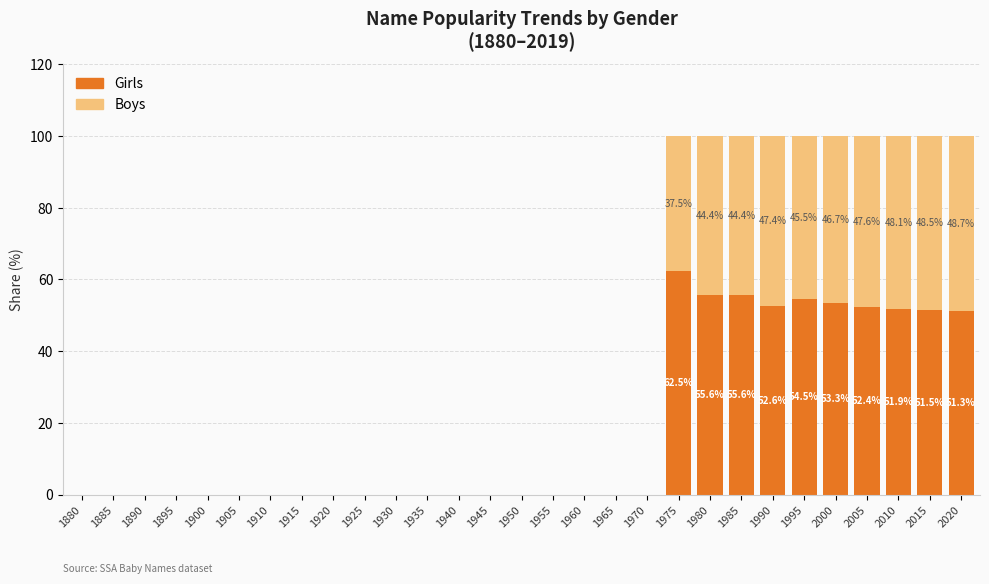

How many series are shown in this chart?

2